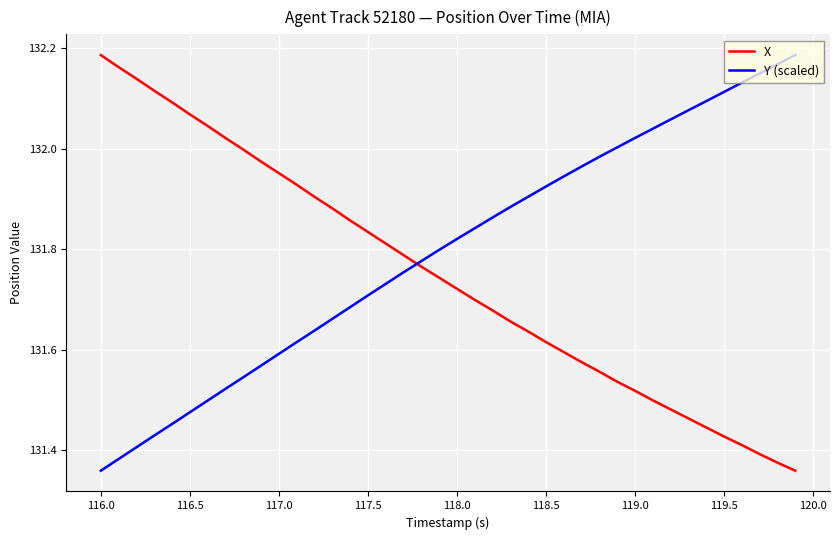

True or false: X and Y (scaled) cross at least once.

True